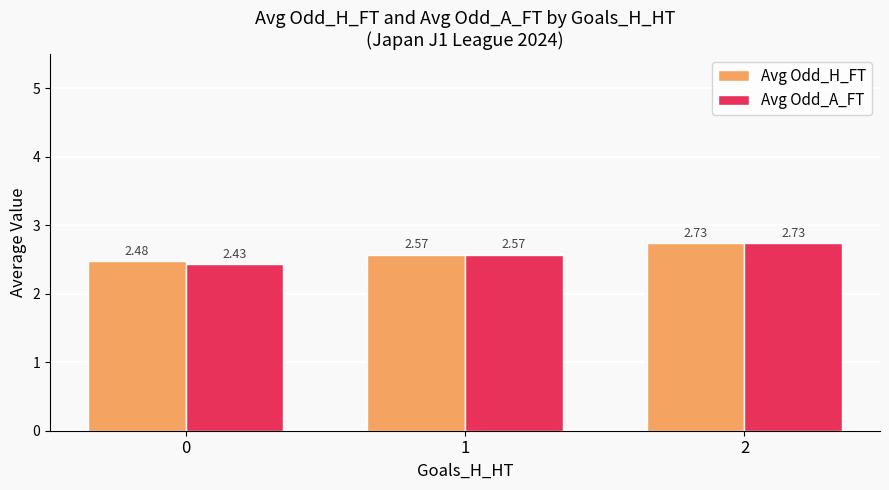

Rank the categories by Avg Odd_A_FT value from lowest to highest.

0, 1, 2